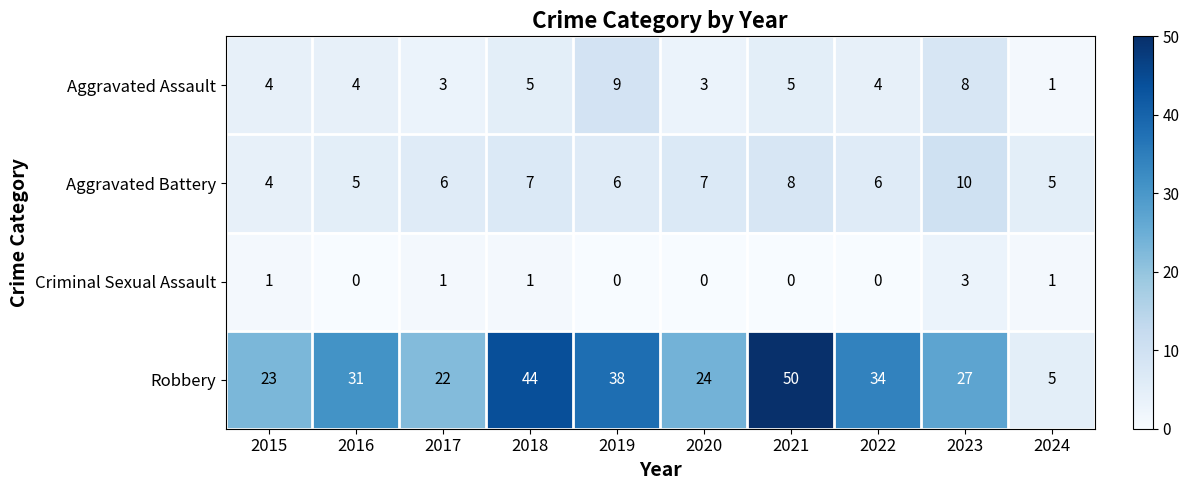

At how many categories does at least one series exceed 30?

5